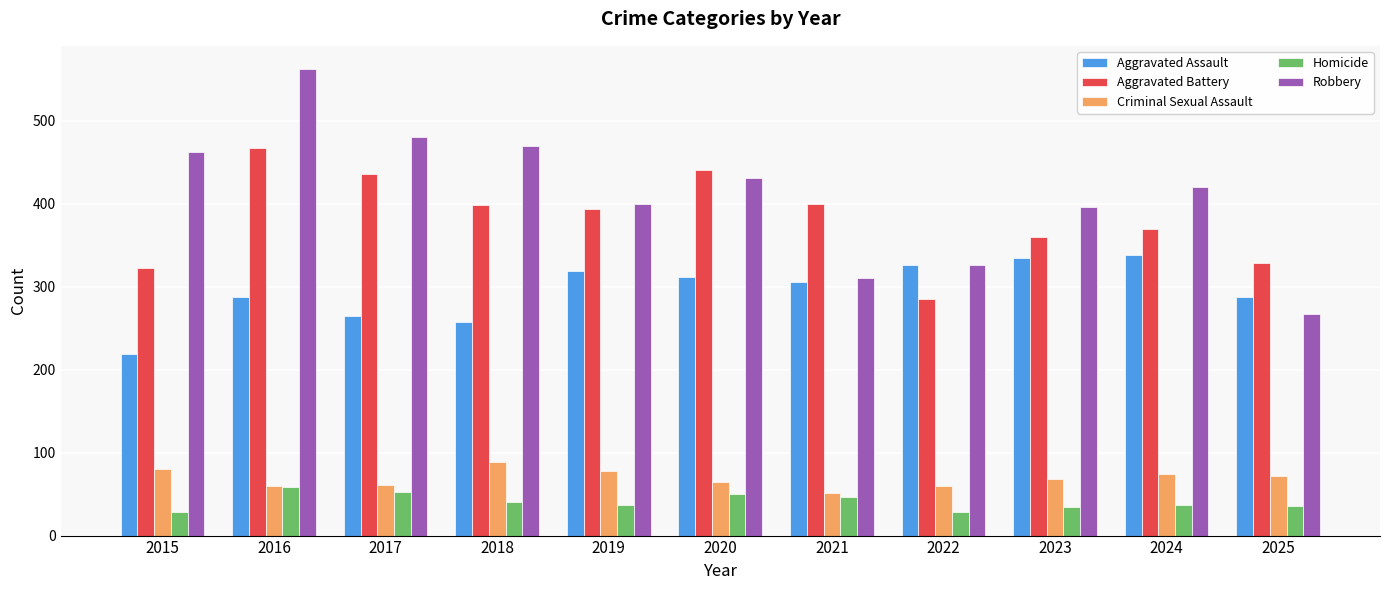

Is the value of Robbery at 2020 greater than the value of Aggravated Battery at 2019?

Yes